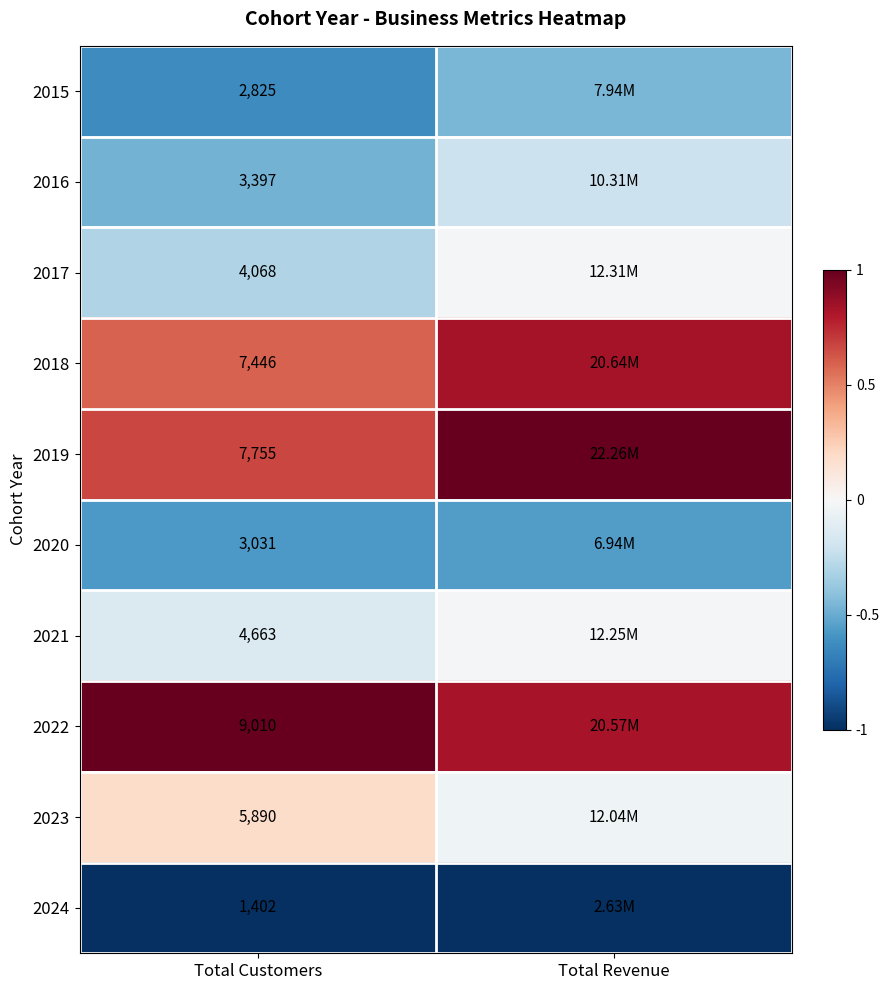

Which series has the widest spread of values?

2019